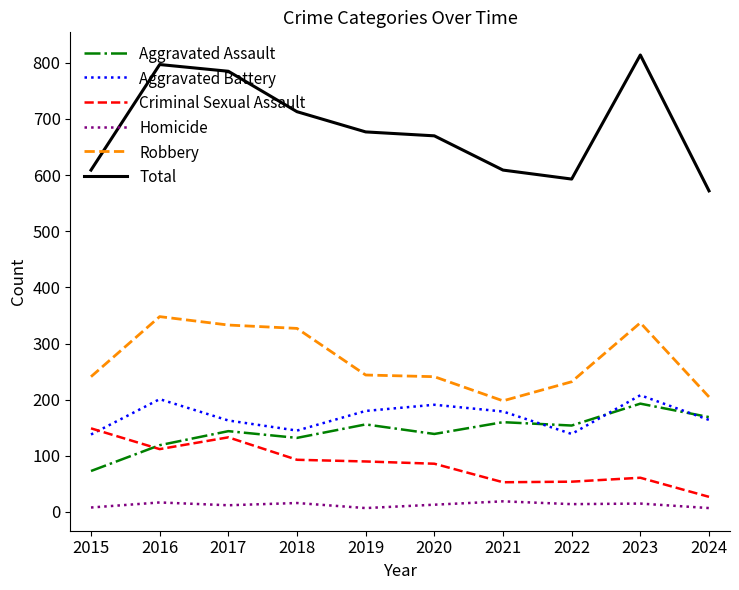

At which label does Robbery reach its peak?

2016